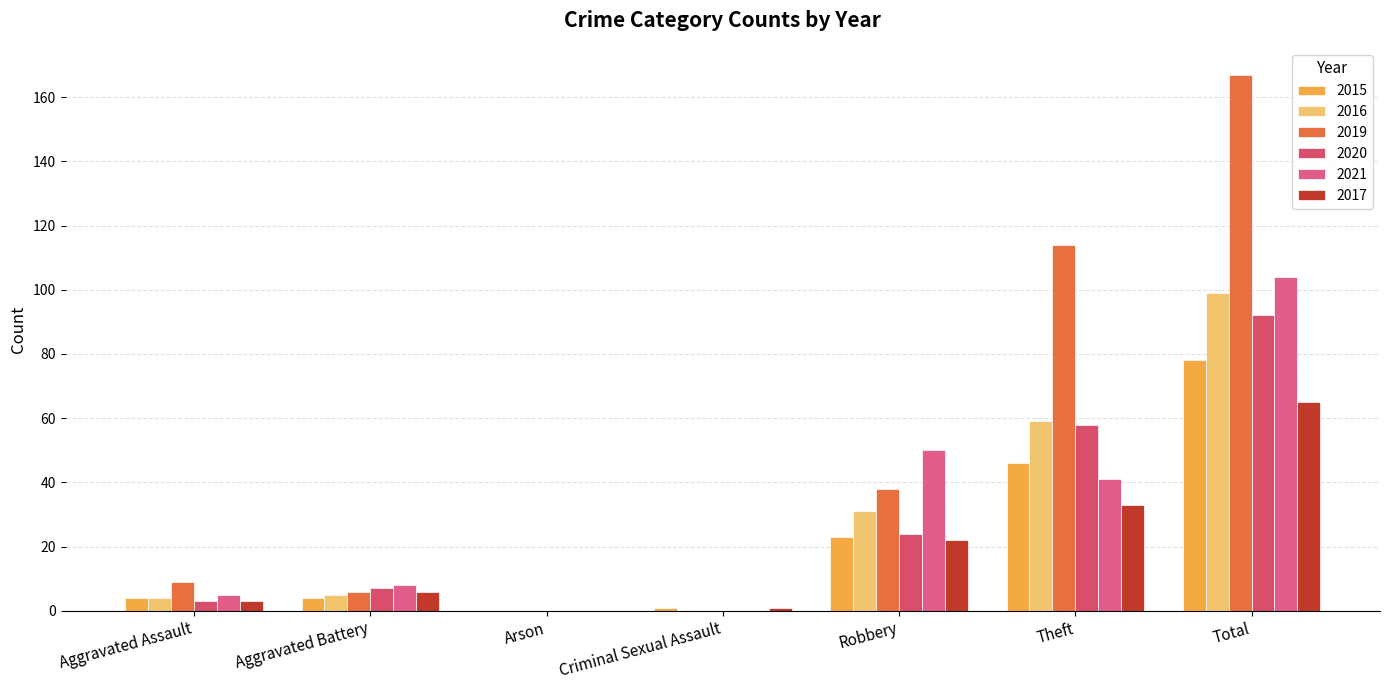

How many distinct data groups are displayed?

6